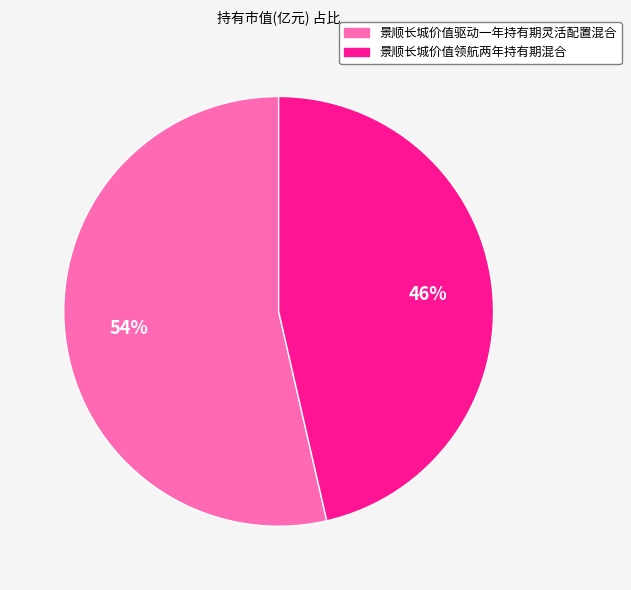

To the nearest percent, what percentage of the pie is 景顺长城价值领航两年持有期混合?

46%